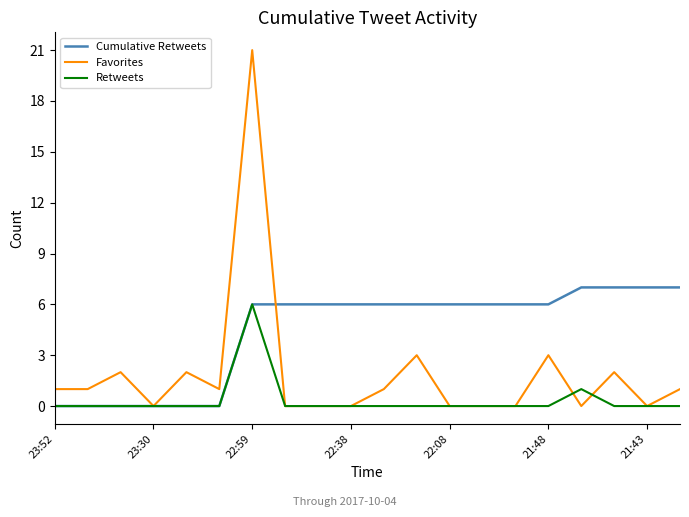

What is the greatest value displayed?

21